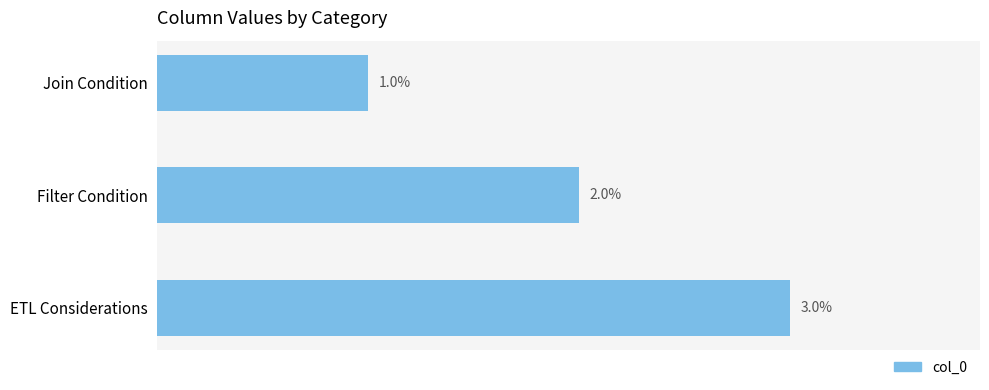

List the labels in order of value, largest first.

ETL Considerations, Filter Condition, Join Condition